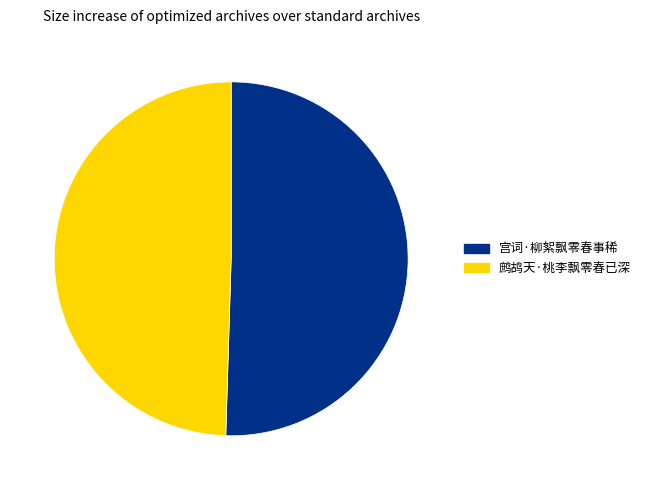

Combined, do 宫词·柳絮飘零春事稀 and 鹧鸪天·桃李飘零春已深 account for over 50%?

Yes